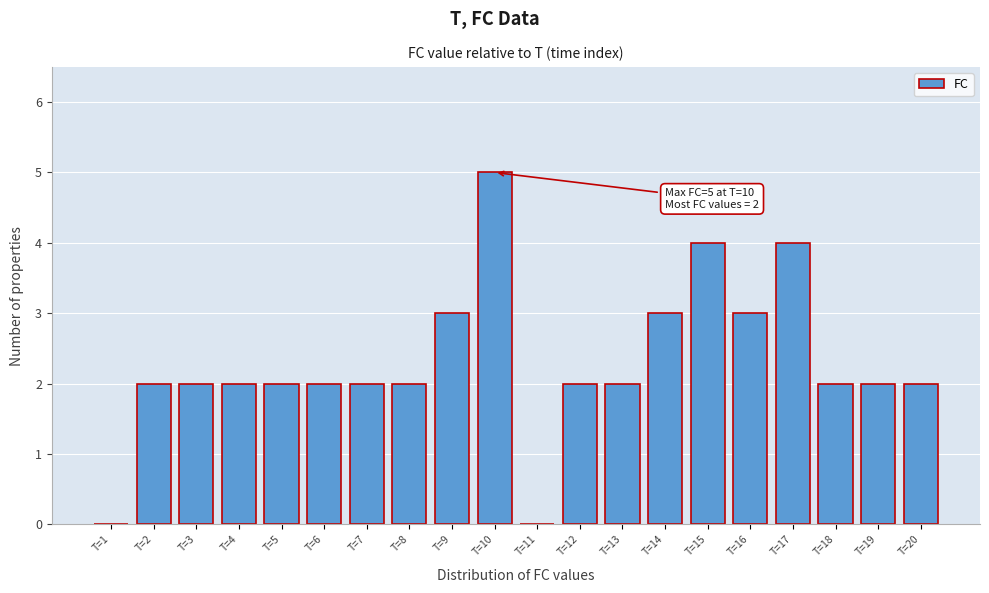

Reading right to left, transcribe all the data shown in this chart.

T=20=2	T=19=2	T=18=2	T=17=4	T=16=3	T=15=4	T=14=3	T=13=2	T=12=2	T=11=0	T=10=5	T=9=3	T=8=2	T=7=2	T=6=2	T=5=2	T=4=2	T=3=2	T=2=2	T=1=0